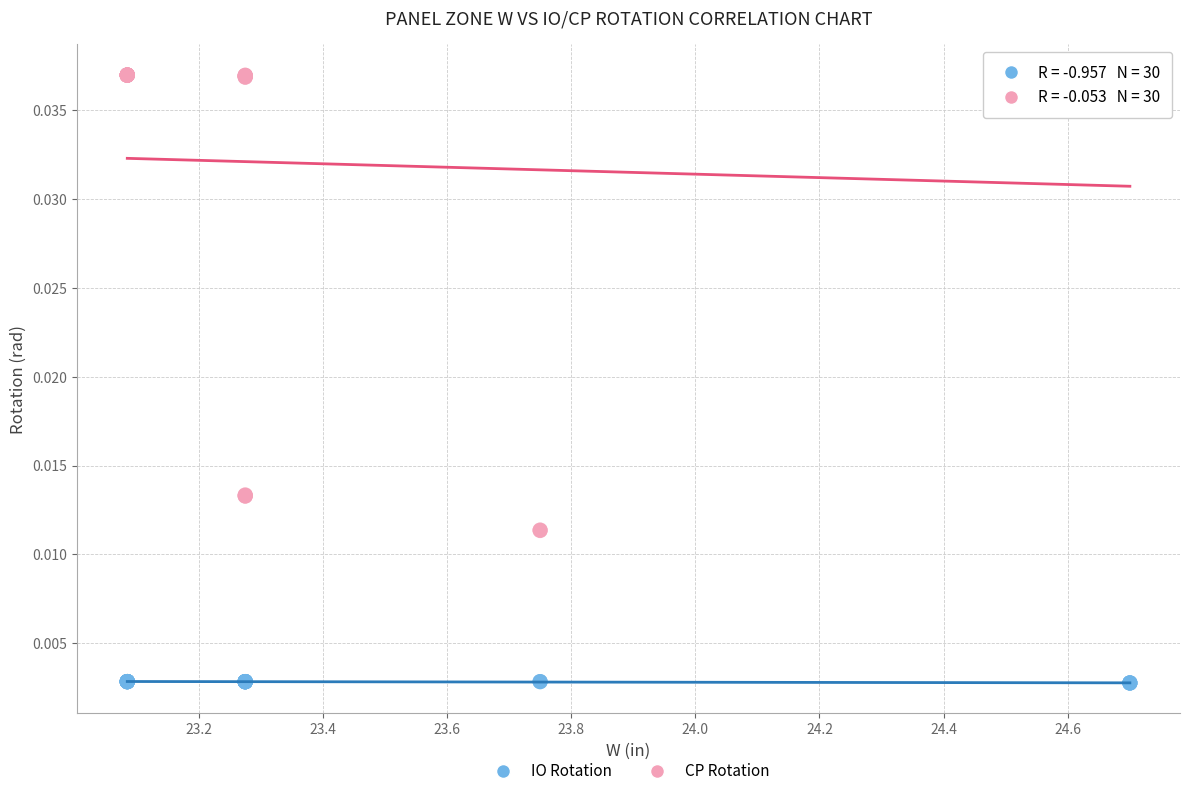

Which series contains the lowest Y value?

IO Rotation